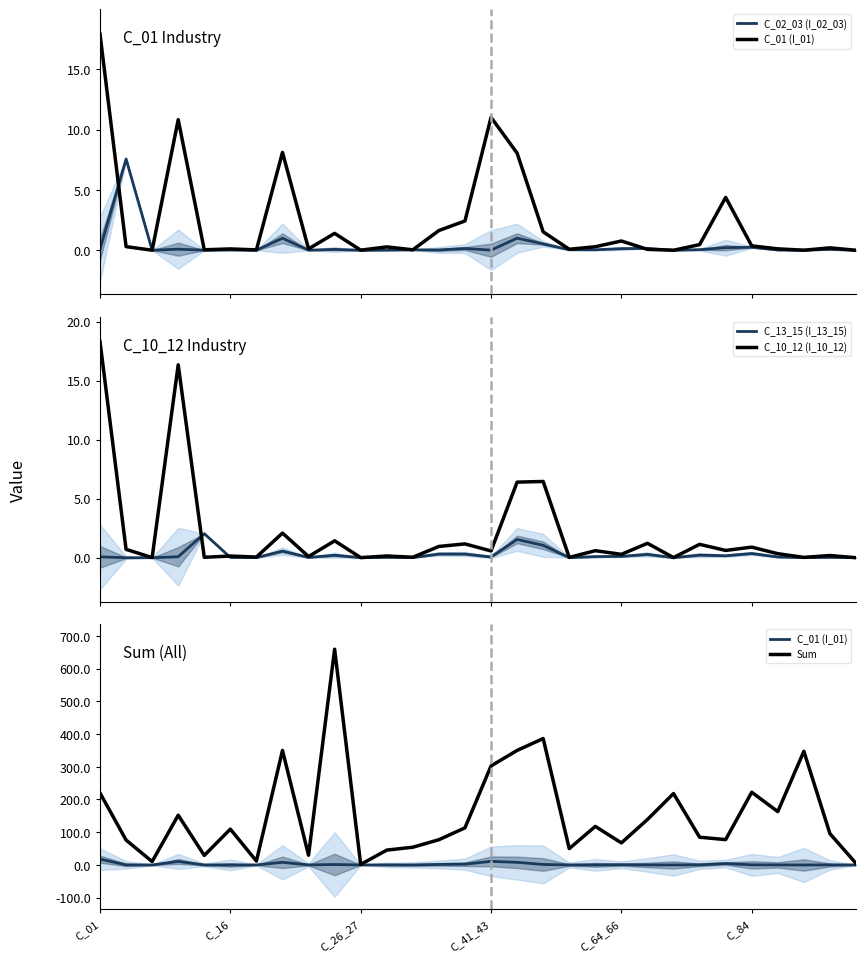

What is the total value across all series at 13?

80.0